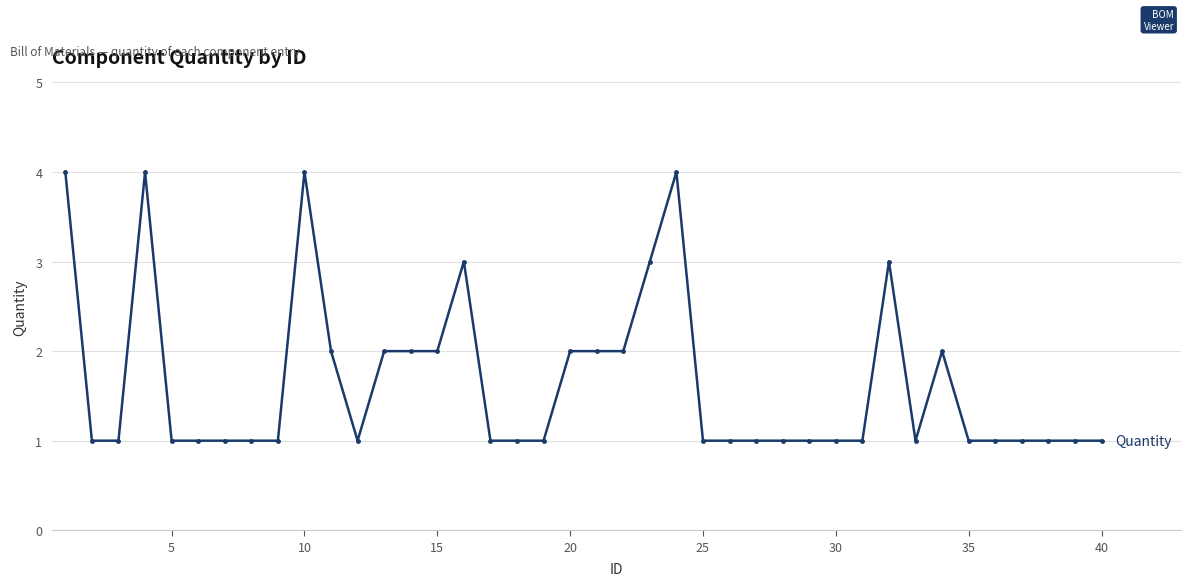

What is the value of the 10th point from the left?

4